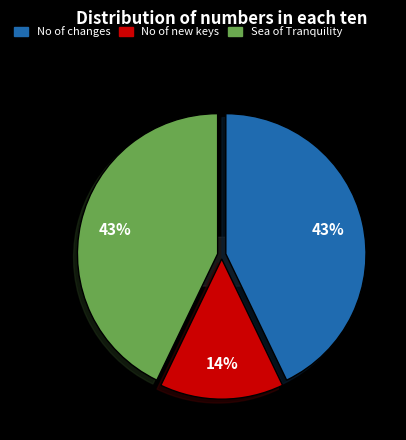

Which category has the biggest portion of the pie?

No of changes